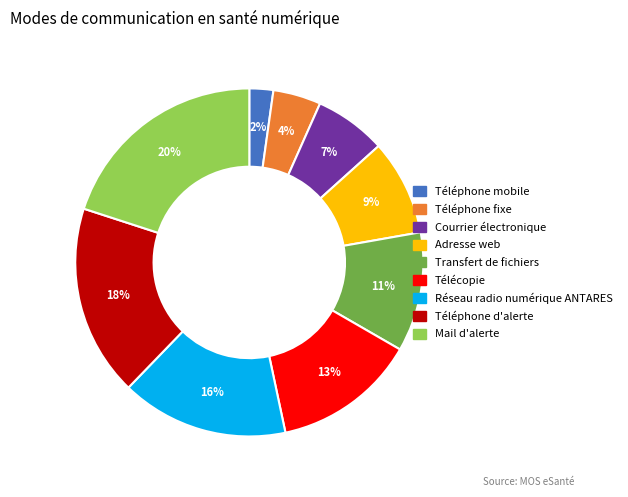

Is Mail d'alerte the majority of the pie?

No